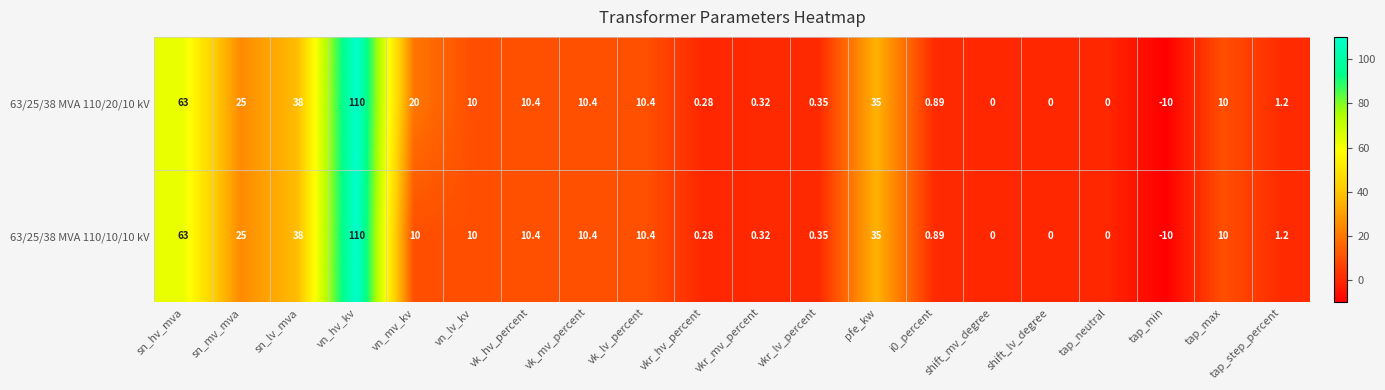

At which category is the sum across all series the highest?

vn_hv_kv